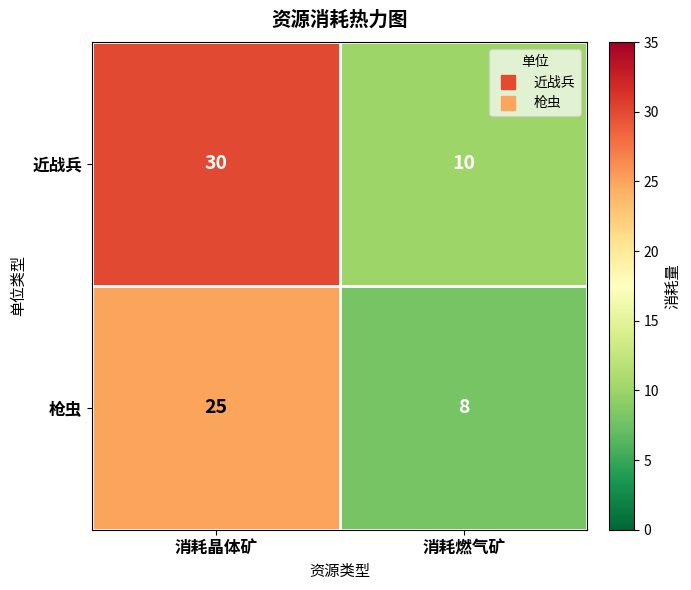

Rank the series by their maximum value, from lowest to highest.

枪虫, 近战兵